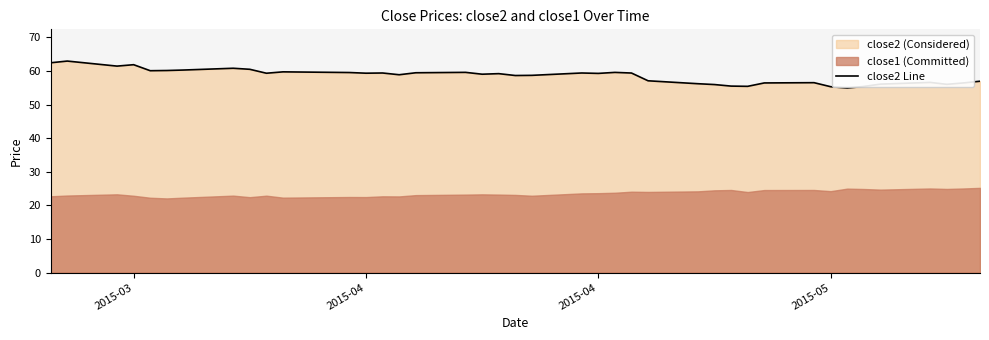

The value at 4 is 14.3. True or false?

False